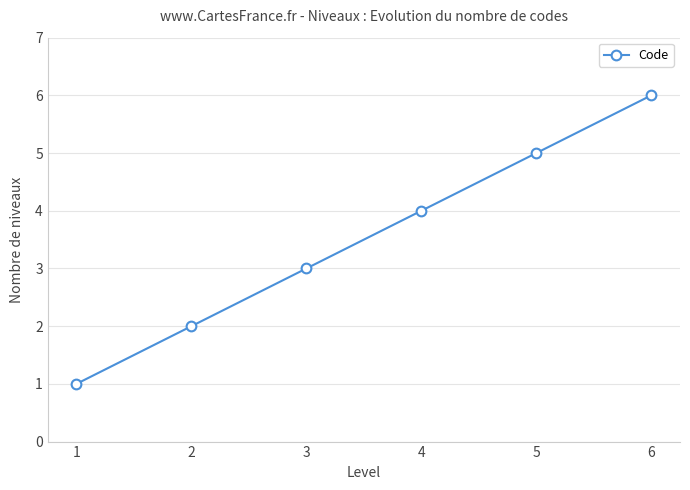

Approximately how many times larger is the value at 6 compared to 4?

1.5